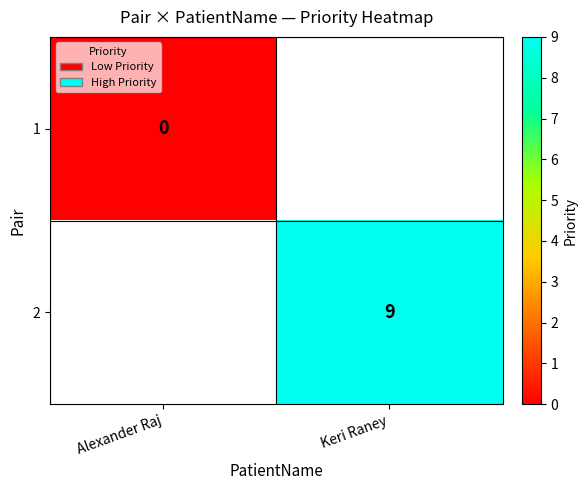

List the labels in order of 1 value, largest first.

Alexander Raj, Keri Raney